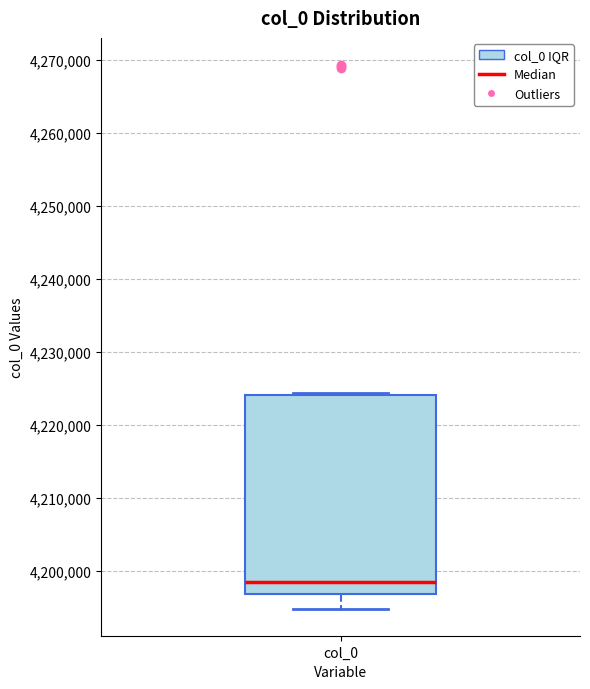

Read this box plot against the y-axis: the position of the median line, the range covered by the box, and the ends of both whiskers. The values are not printed on the chart, so give them approximately, as read against the axis.

median 4198000, box 4197000 to 4224000, whiskers 4195000 to 4224000